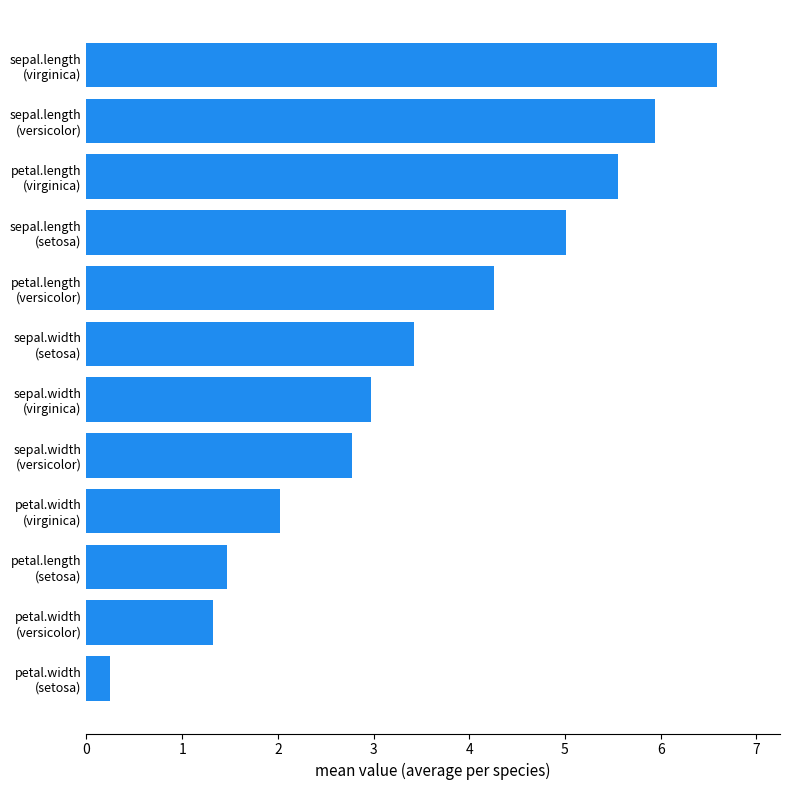

What is the greatest value displayed?

6.6